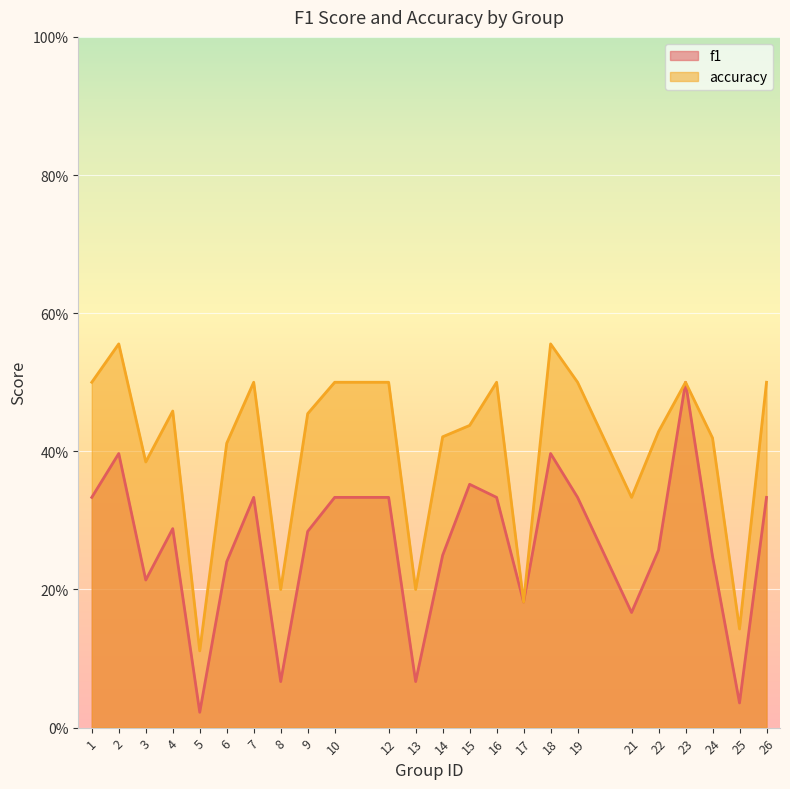

Reading left to right, list all the values displayed in this chart.

f1: 1=0.3	2=0.4	3=0.2	4=0.3	5=0.0	6=0.2	7=0.3	8=0.1	9=0.3	10=0.3	12=0.3	13=0.1	14=0.2	15=0.4	16=0.3	17=0.2	18=0.4	19=0.3	21=0.2	22=0.3	23=0.5	24=0.2	25=0.0	26=0.3
accuracy: 1=0.5	2=0.6	3=0.4	4=0.5	5=0.1	6=0.4	7=0.5	8=0.2	9=0.5	10=0.5	12=0.5	13=0.2	14=0.4	15=0.4	16=0.5	17=0.2	18=0.6	19=0.5	21=0.3	22=0.4	23=0.5	24=0.4	25=0.1	26=0.5